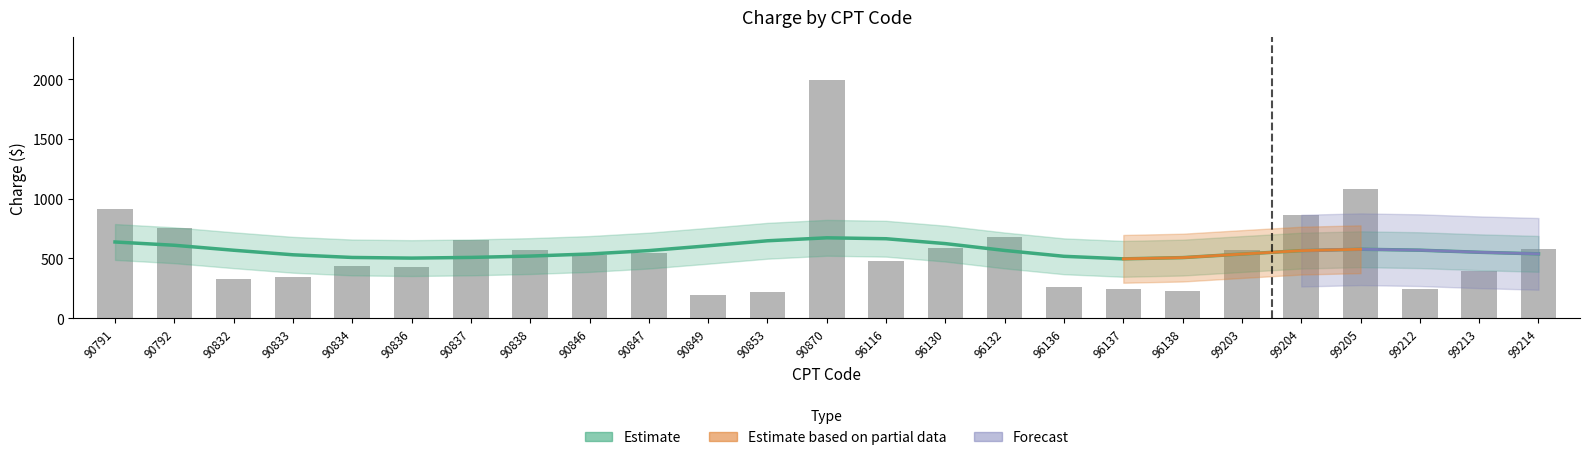

What is the maximum value shown in the chart?

1995